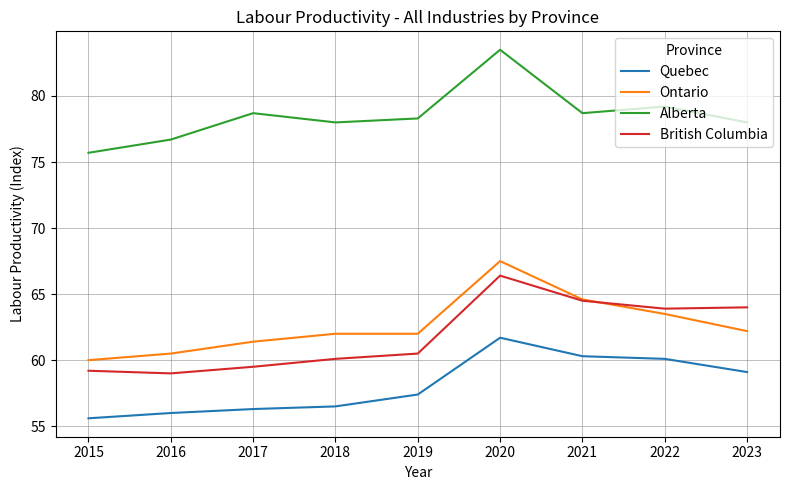

How many values in the Quebec series are below 57?

4